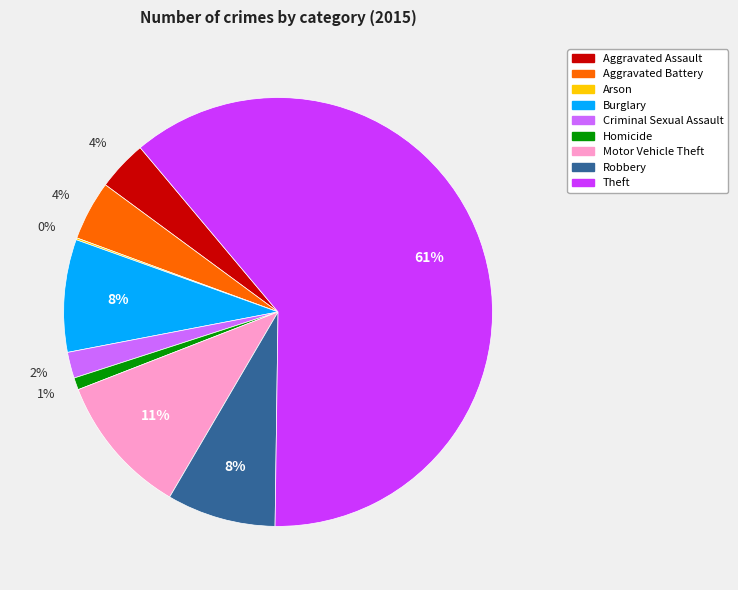

Do Homicide and Criminal Sexual Assault together represent more than half of the pie?

No